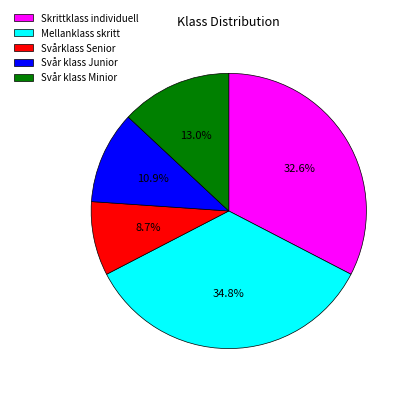

Approximately how many times larger is the value at Svår klass Minior compared to Svårklass Senior?

1.5